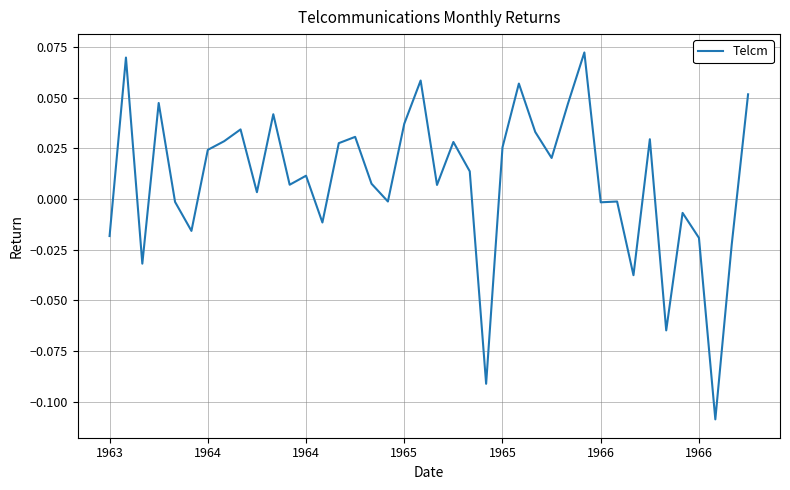

Where is the first local maximum?

1963